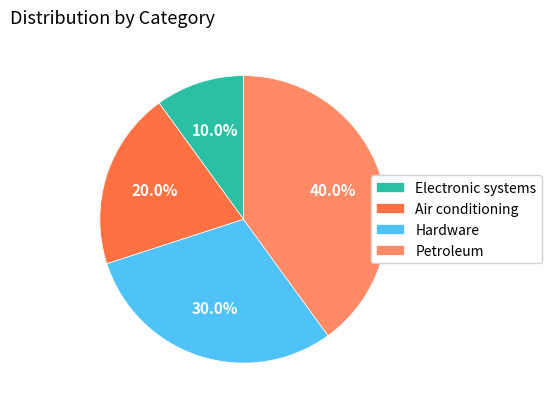

Which slice is the largest?

Petroleum